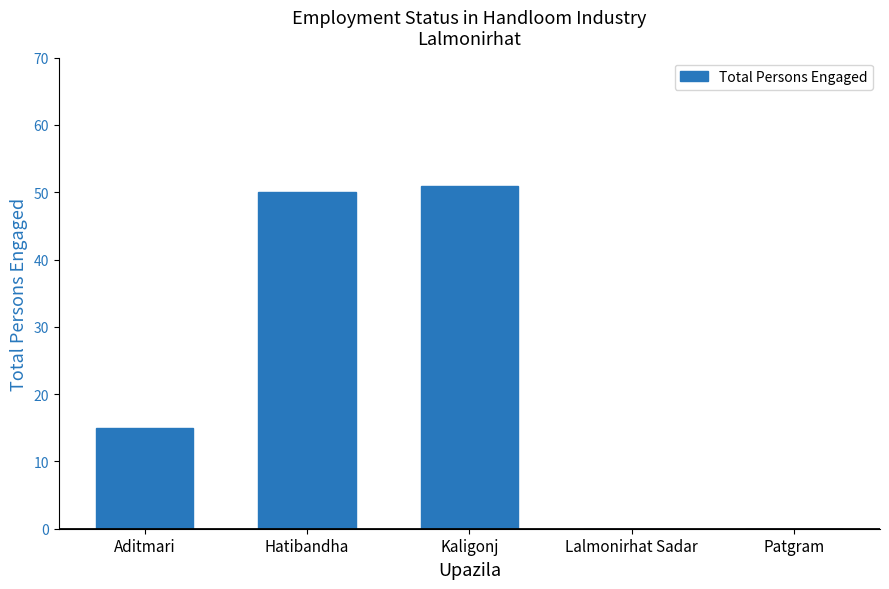

What is the maximum value shown in the chart?

51